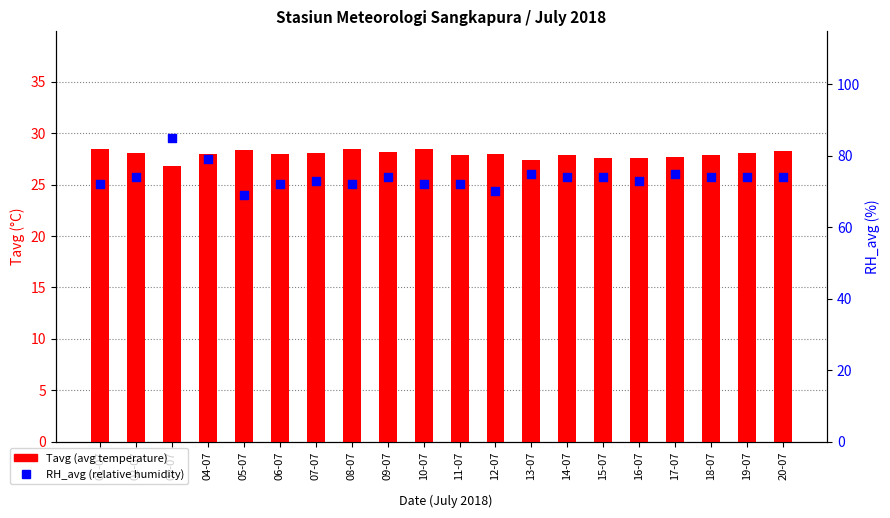

At which category is the sum across all series the highest?

03-07